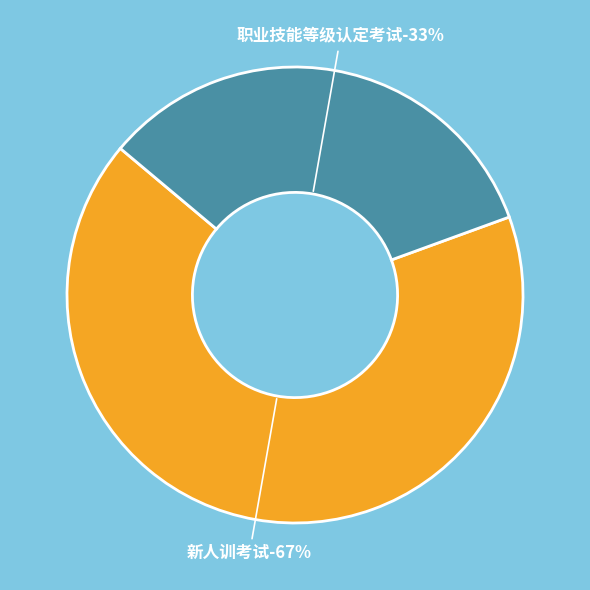

The 新人训考试 slice represents 77% of the pie. True or false?

False